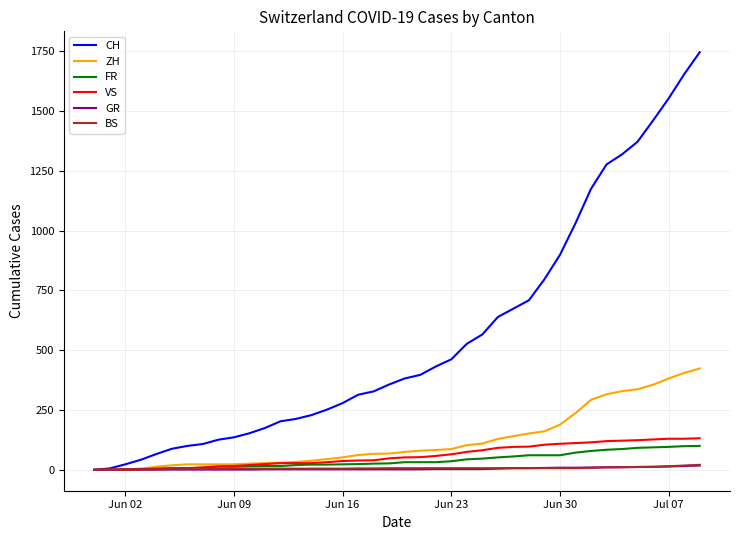

What is the highest value of the FR series?

100